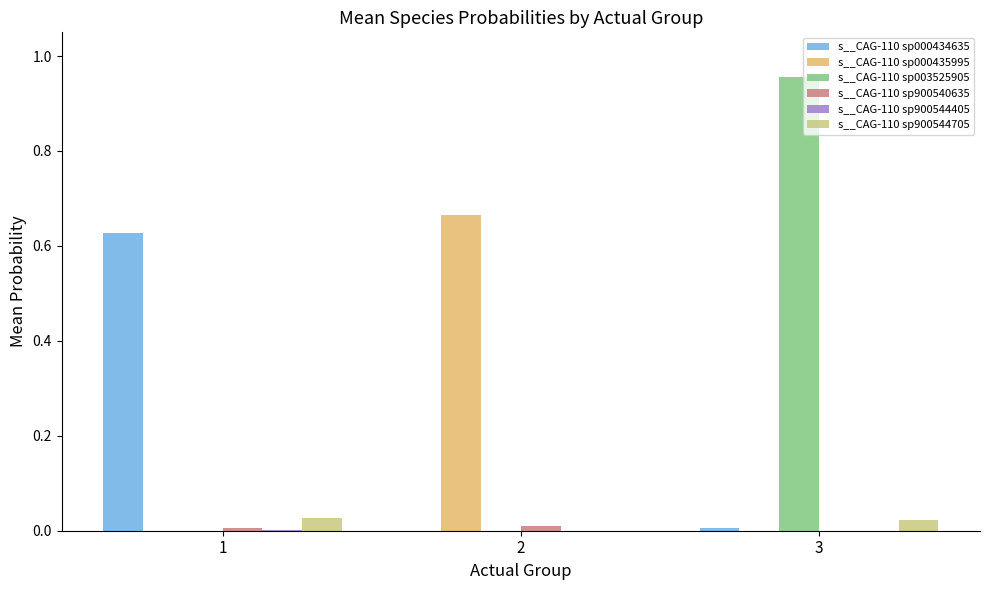

Rank the series by their maximum value, from lowest to highest.

s__CAG-110 sp900544405, s__CAG-110 sp900540635, s__CAG-110 sp900544705, s__CAG-110 sp000434635, s__CAG-110 sp000435995, s__CAG-110 sp003525905